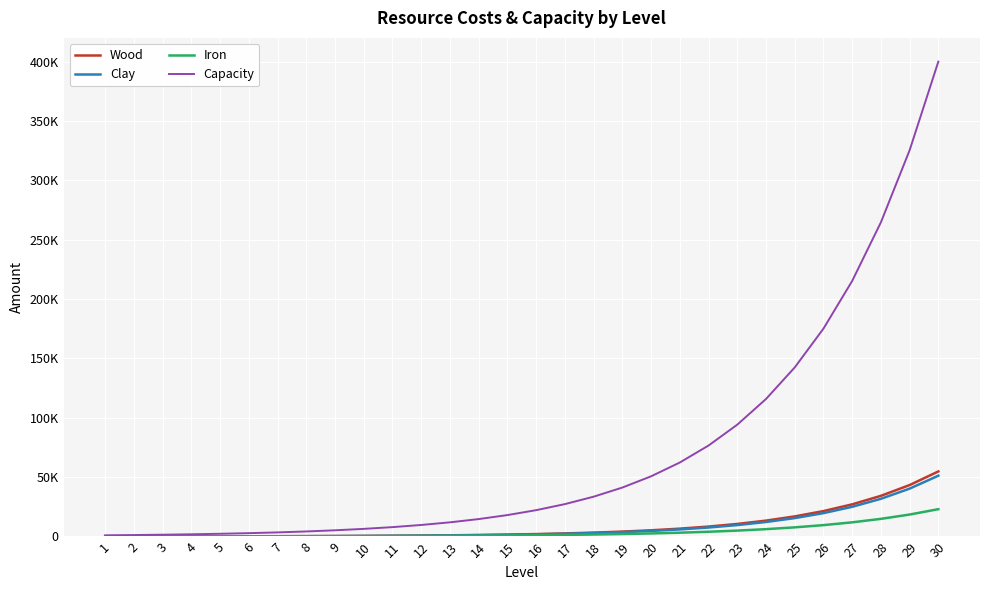

What are all the series names shown in the legend?

Wood, Clay, Iron, Capacity